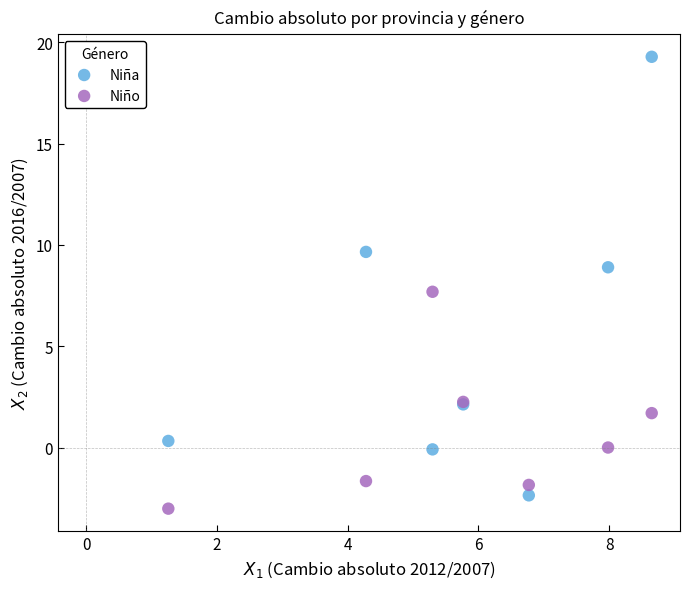

Which series reaches the maximum Y coordinate?

Niña